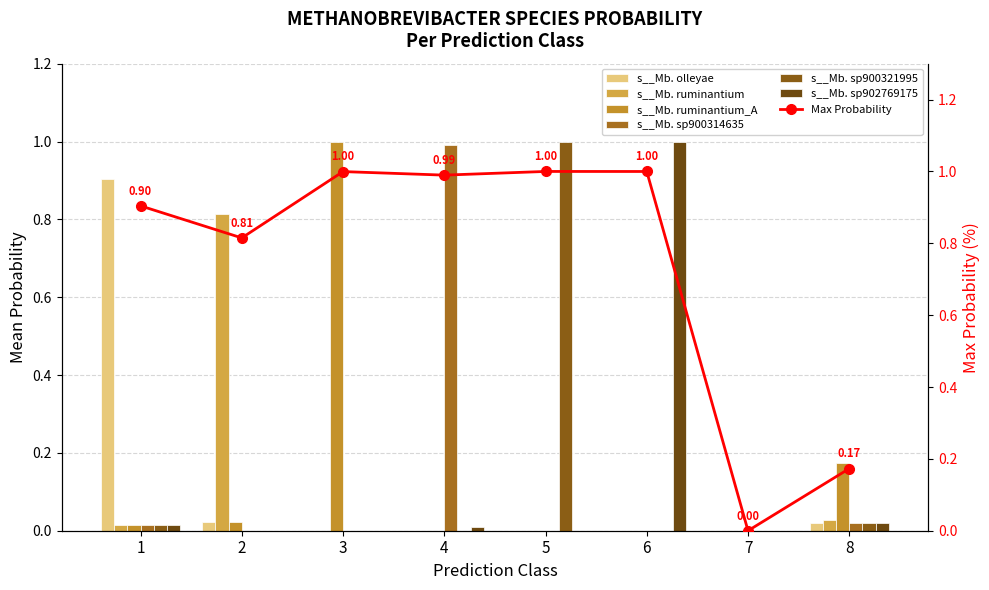

Is the value of s__Methanobrevibacter sp900321995 at 5 greater than the value of s__Methanobrevibacter olleyae at 1?

Yes